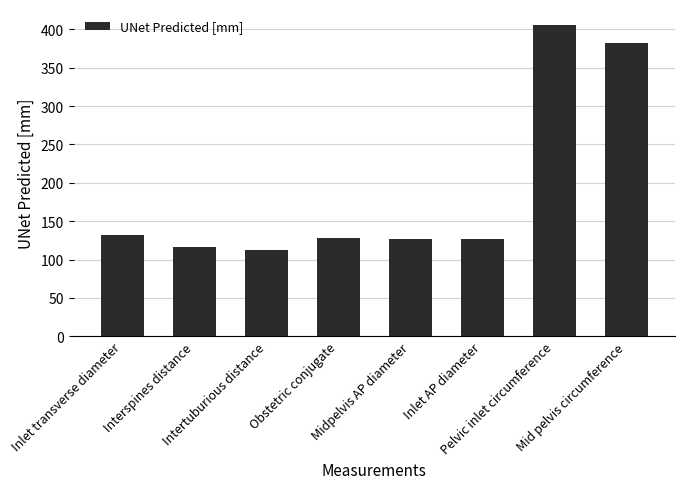

What is the difference between the maximum and minimum values?

294.1